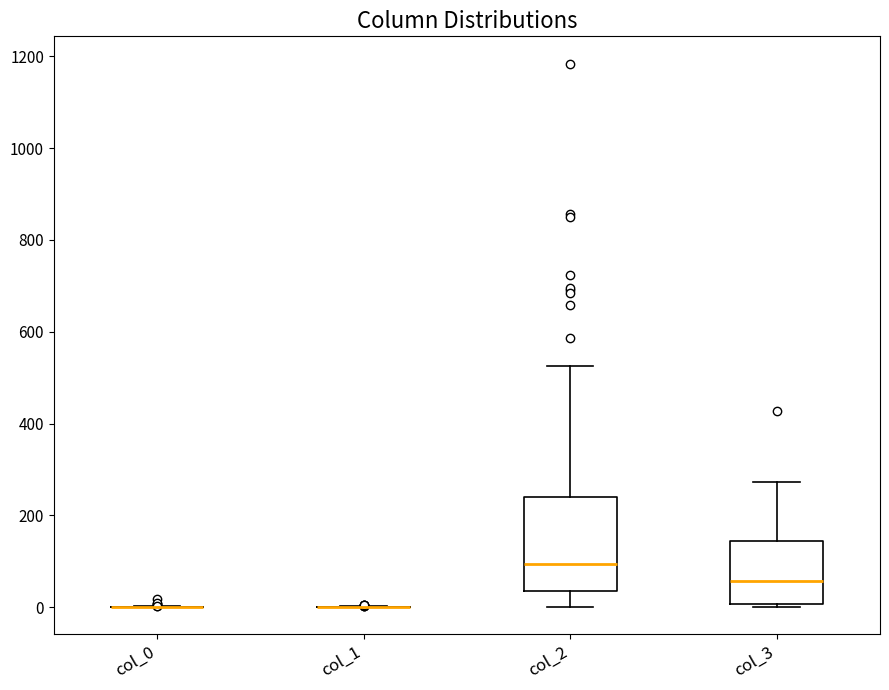

Which box is the tallest, from its lower edge to its upper edge?

col_2